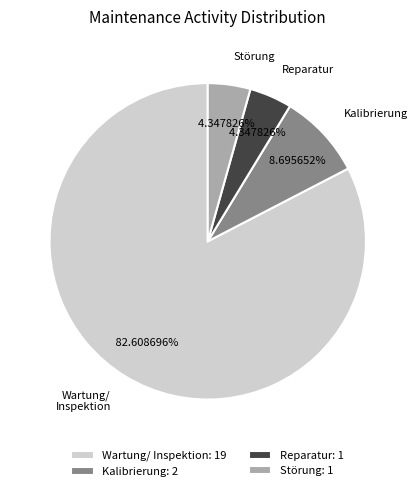

To the nearest percent, what is the difference between the largest and smallest slice percentages?

78%